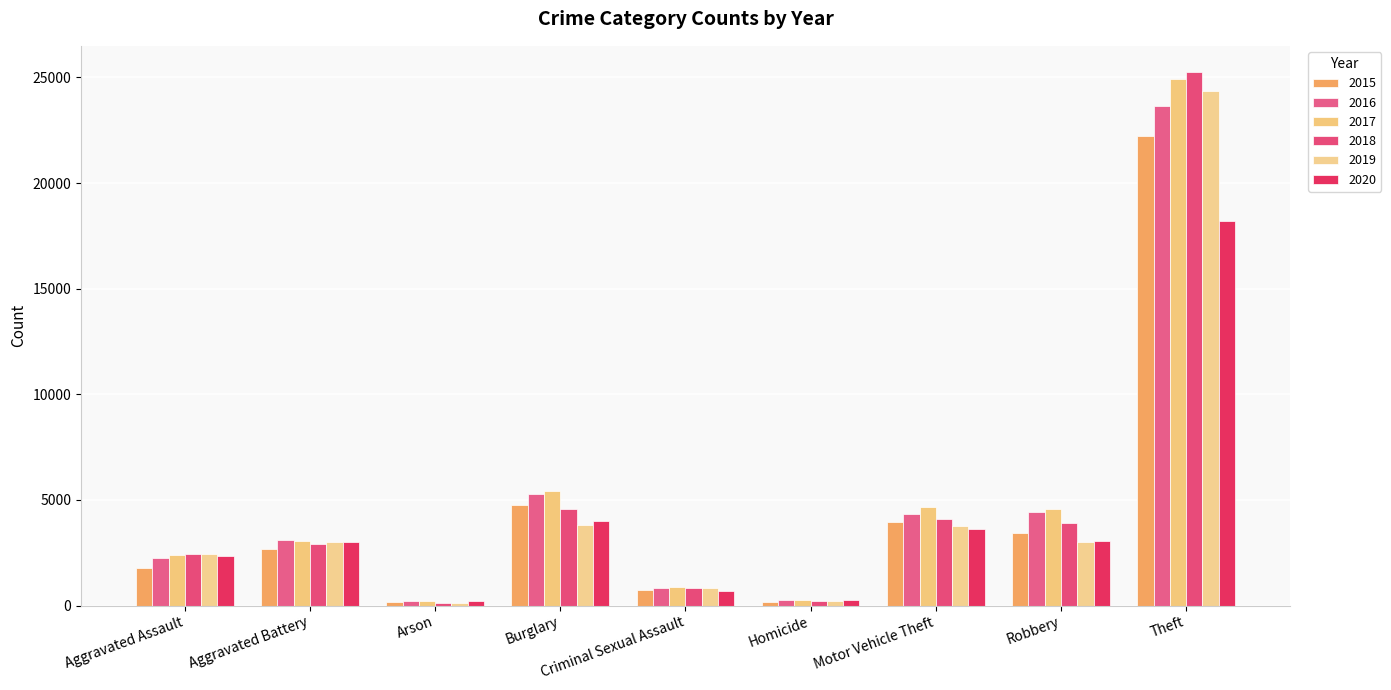

What is the approximate value of 2020 at Aggravated Assault, to the nearest 10?

2350